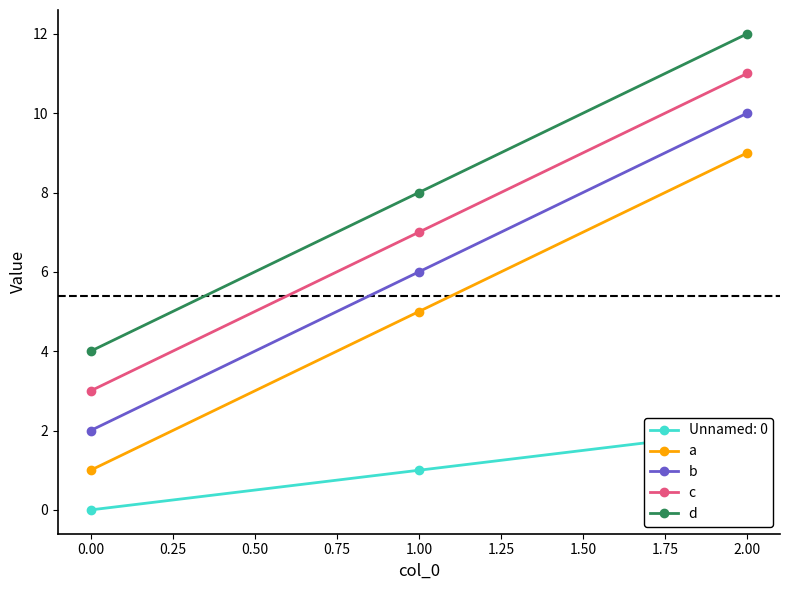

At which label does c reach its peak?

2.00